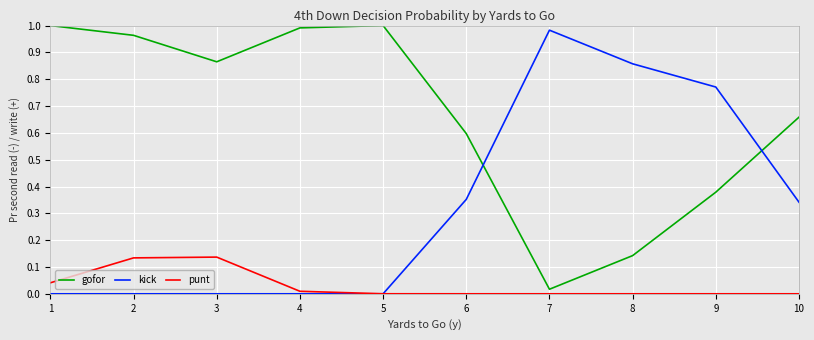

At which label does kick reach its peak?

7